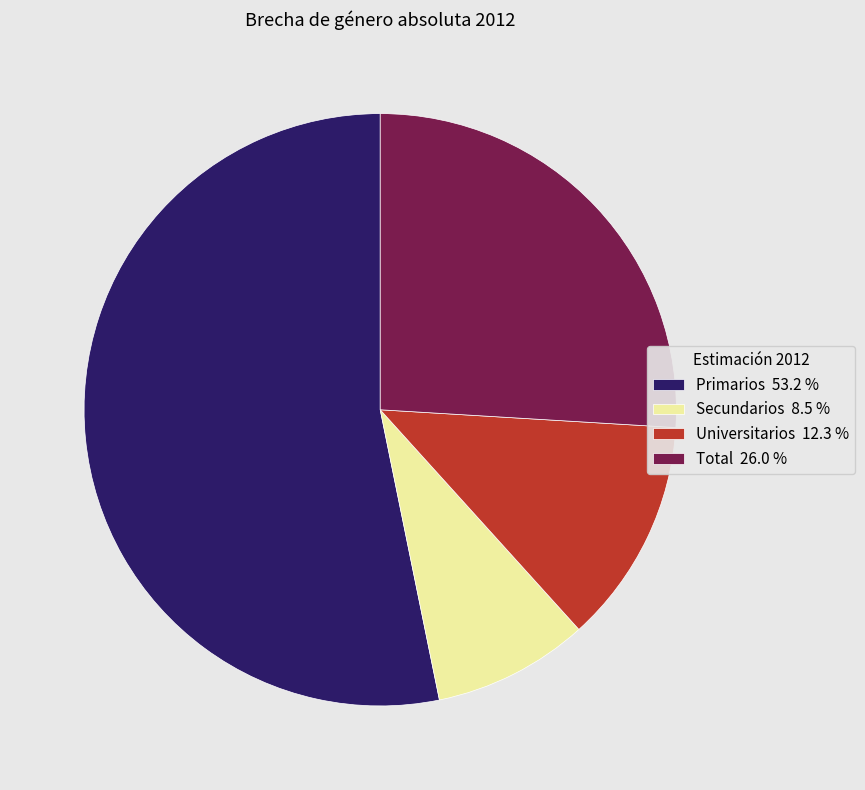

Is the sum of Secundarios 8.5 % and Primarios 53.2 % greater than half?

Yes